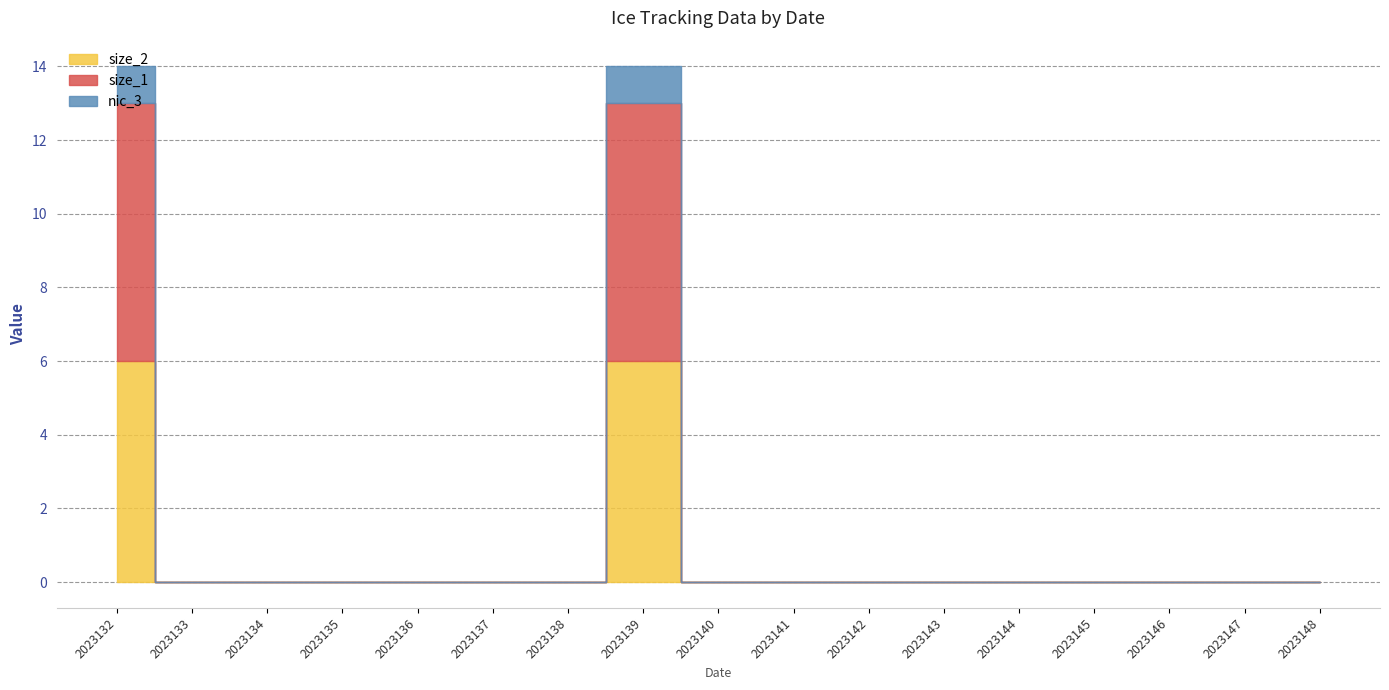

At how many categories does at least one series exceed 1?

2